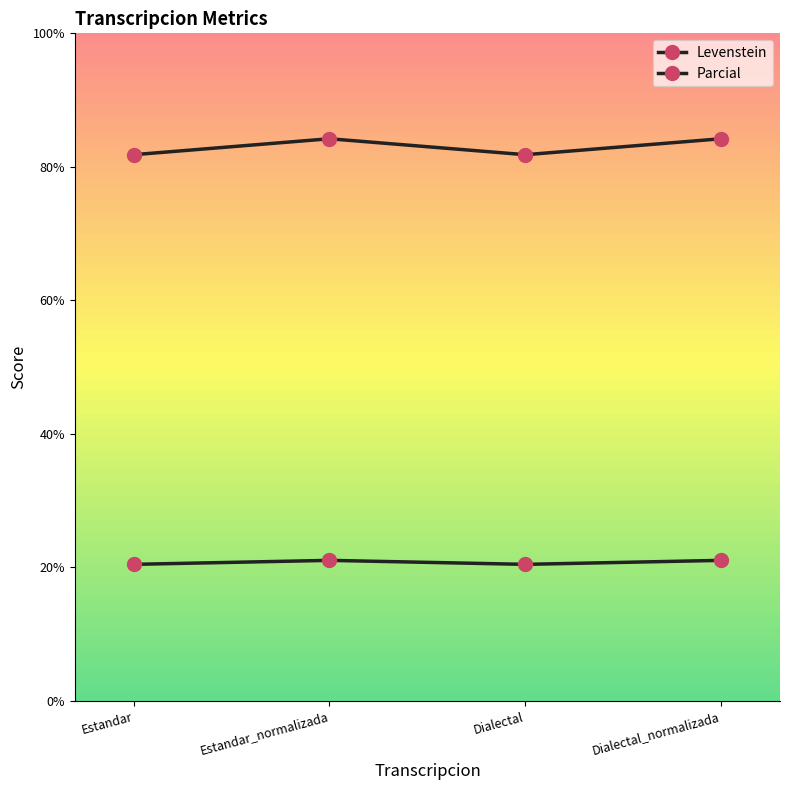

List the series in order of their overall mean, lowest first.

Levenstein, Parcial